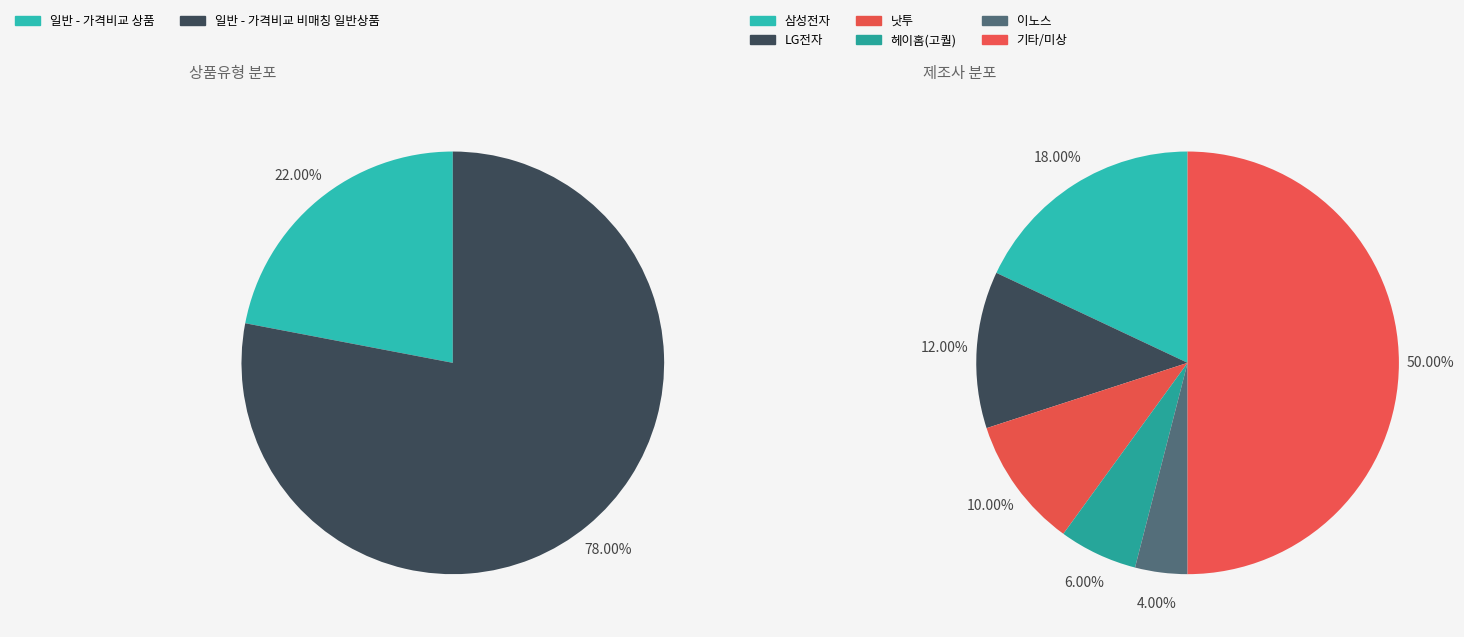

How many segments does this pie chart have?

2